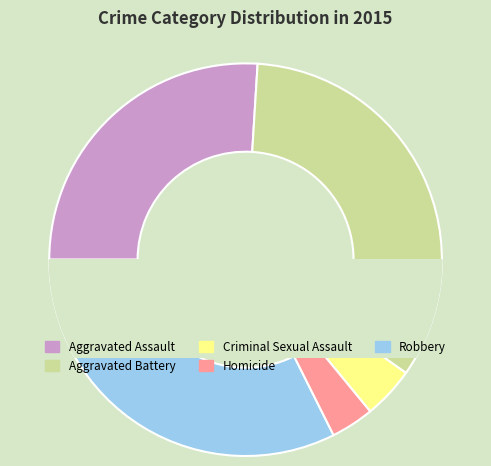

To the nearest percent, what is the difference between the Homicide and Robbery slice percentages?

29%